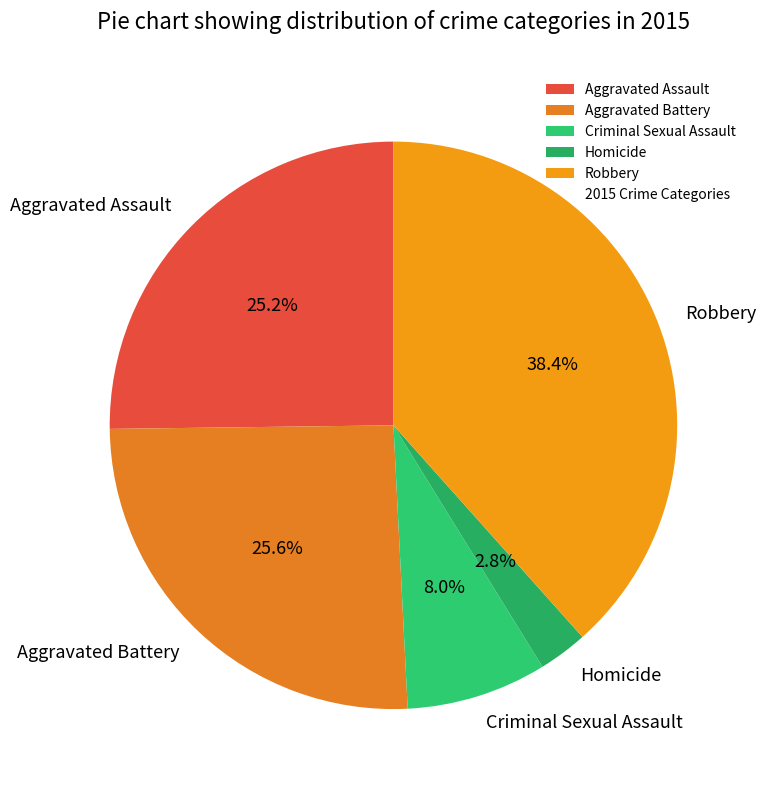

To the nearest percent, what is the difference between the Homicide and Aggravated Assault slice percentages?

22%